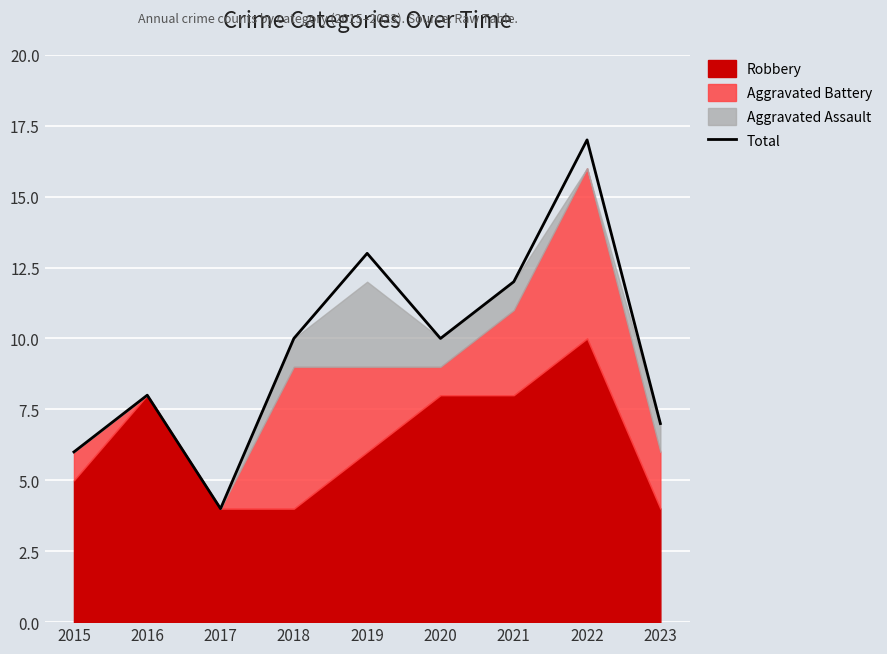

Which has a higher value, 2022 or 2023?

2022